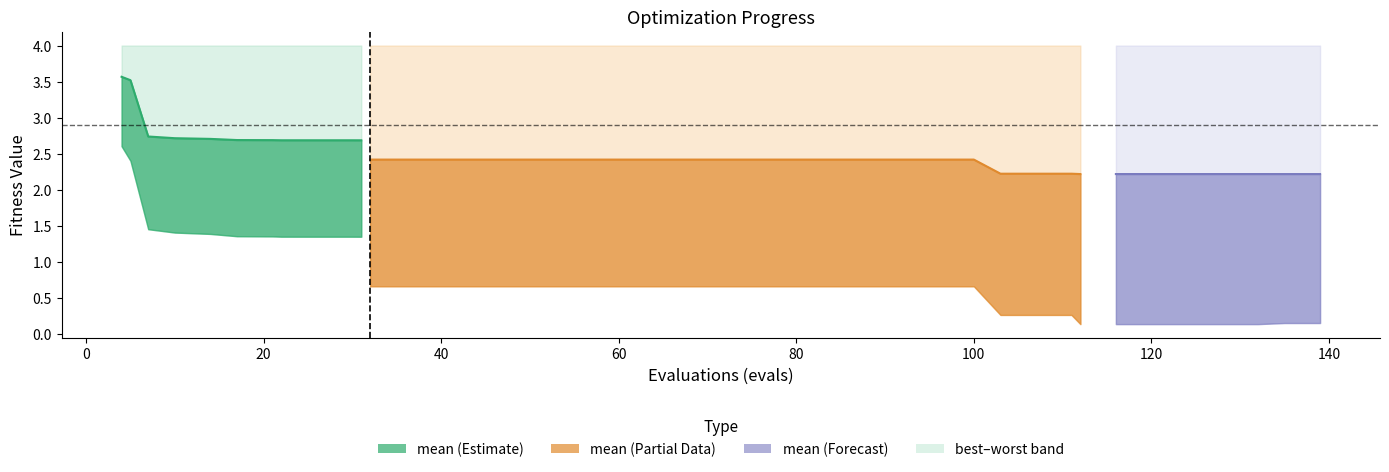

Count the values in the range 2 to 3.

9